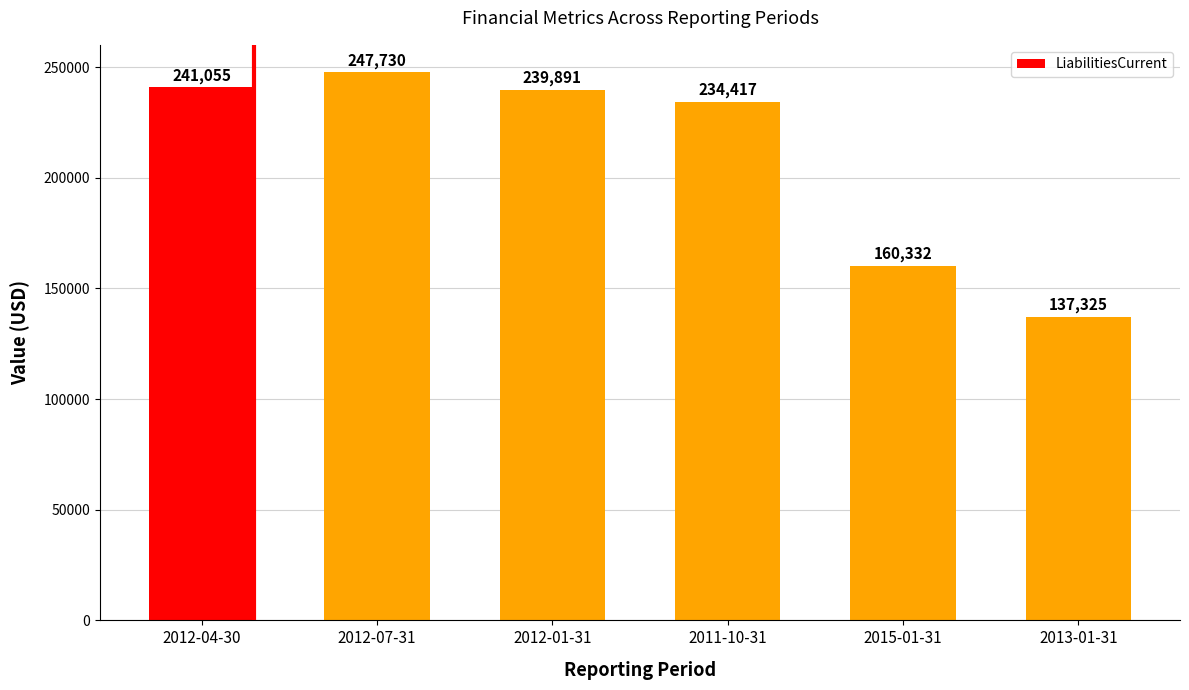

Is it true that the value at 2013-01-31 is 197275?

False